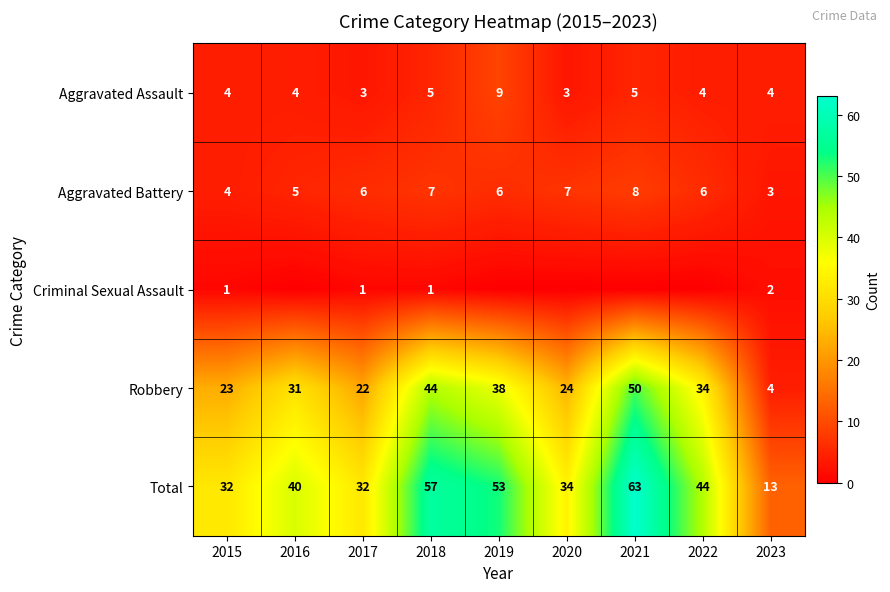

The value of Total at 2021 is 23. True or false?

False